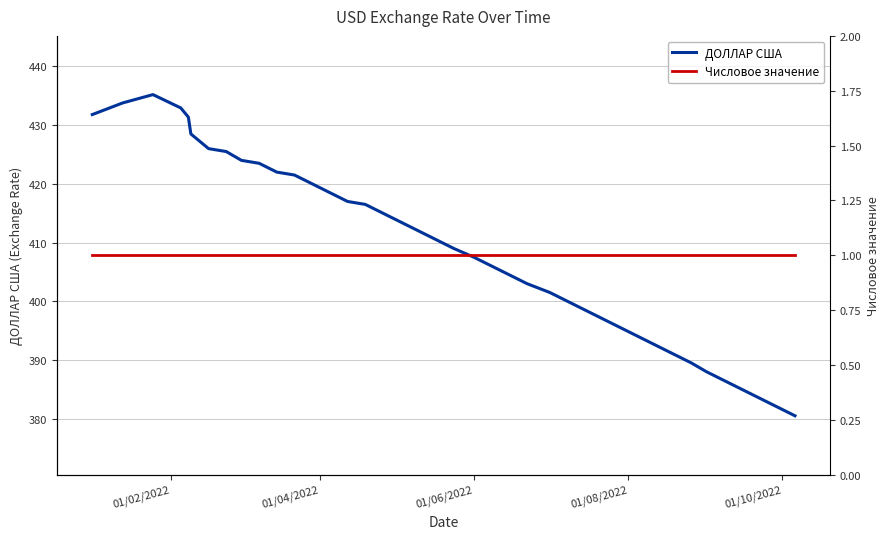

True or false: ДОЛЛАР США and Числовое значение intersect in this chart.

False